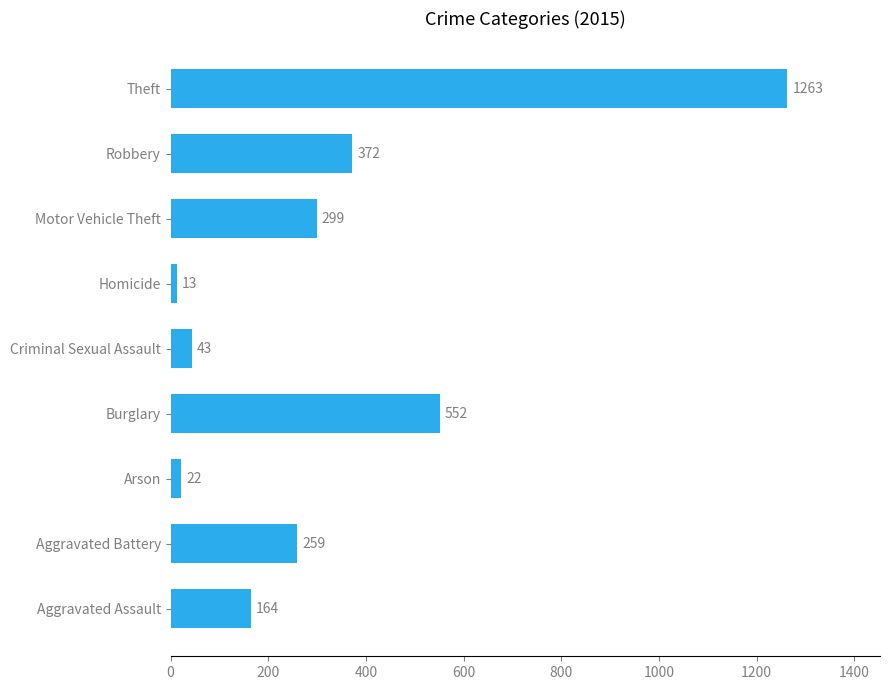

What is the smallest value displayed?

13